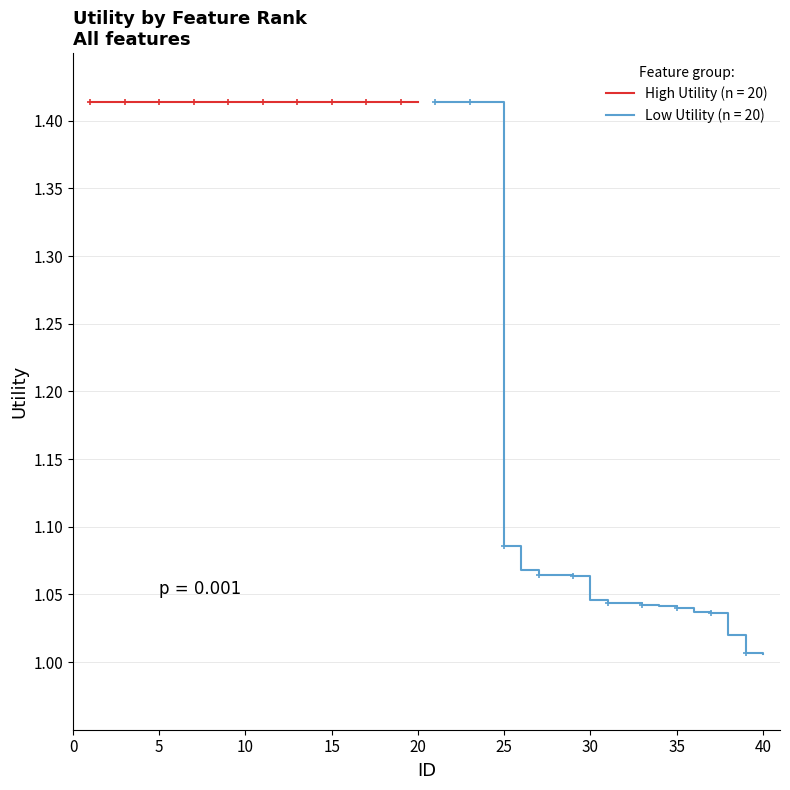

What is the value of the 20th point from the left?

1.4